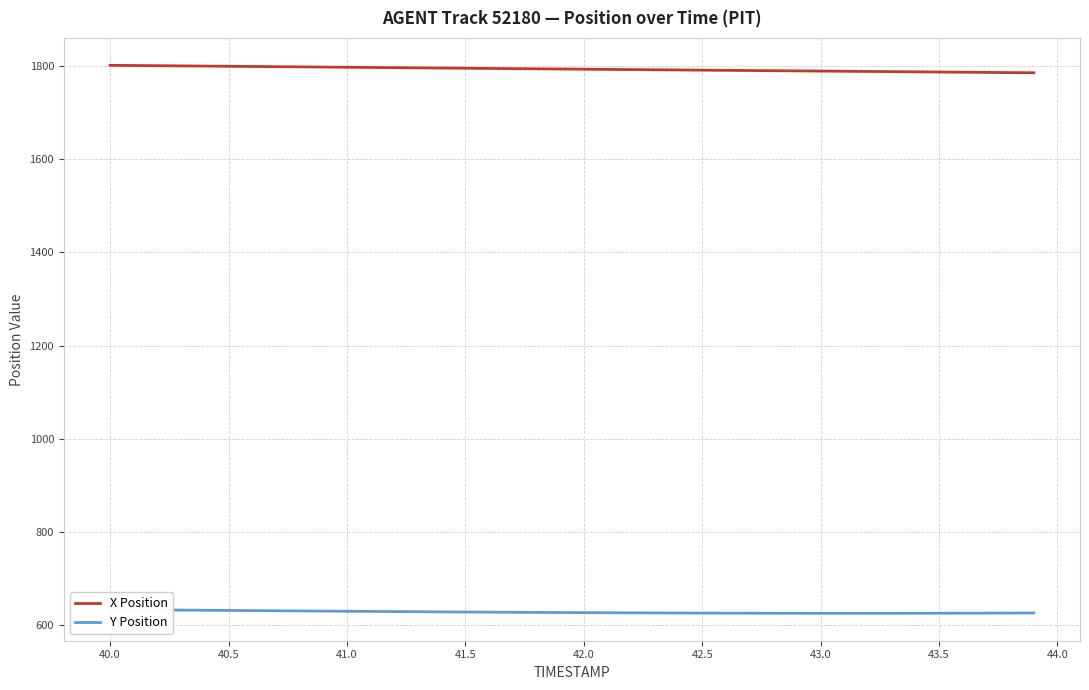

True or false: X Position has a value of 3141.6 at 42.0.

False